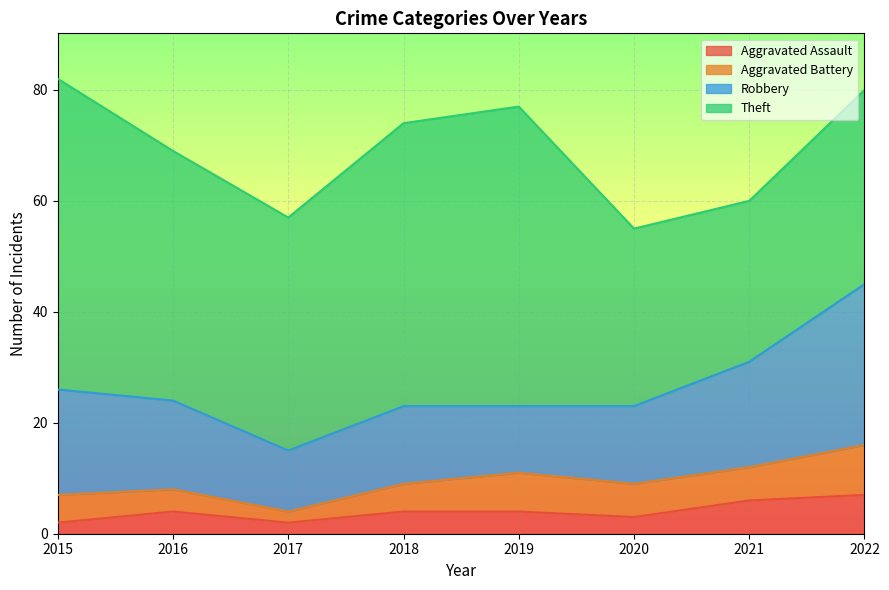

What is the sum of the Aggravated Assault values at 2021 and 2022?

13